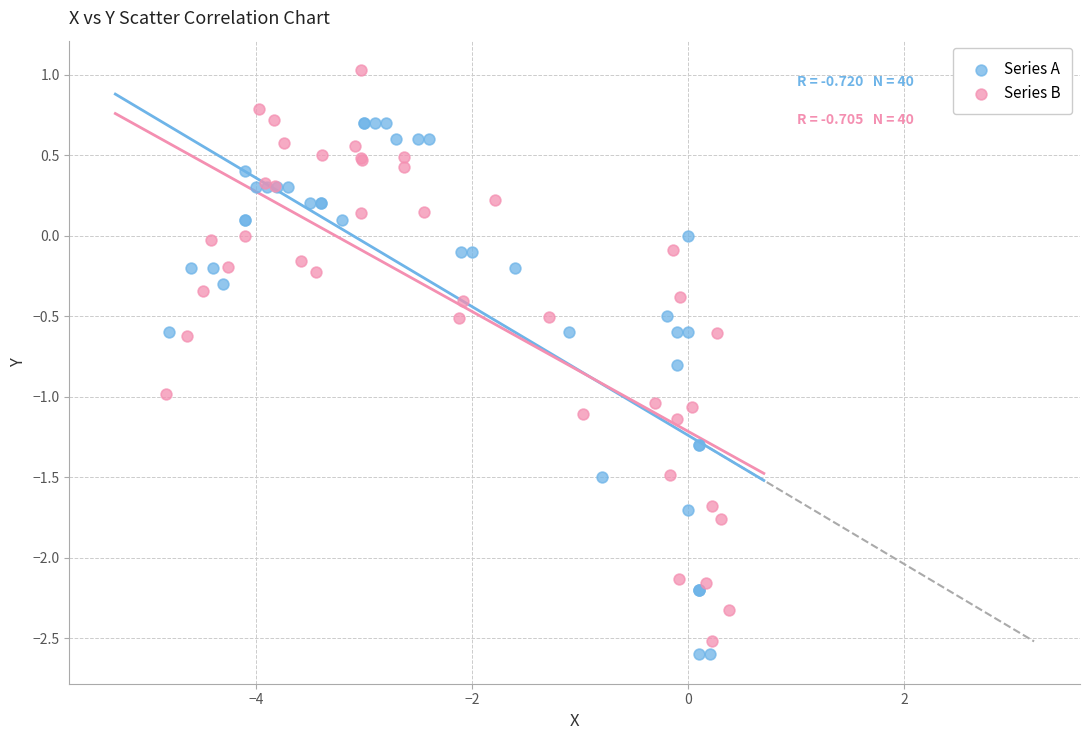

Which series has the largest Y range (max minus min)?

Series B